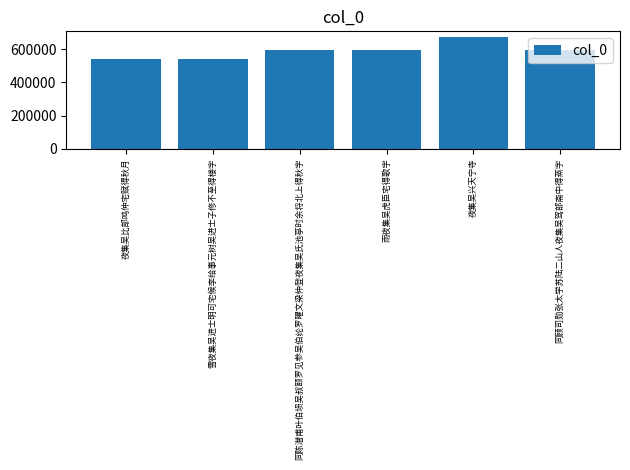

Count the number of categories in the chart.

6